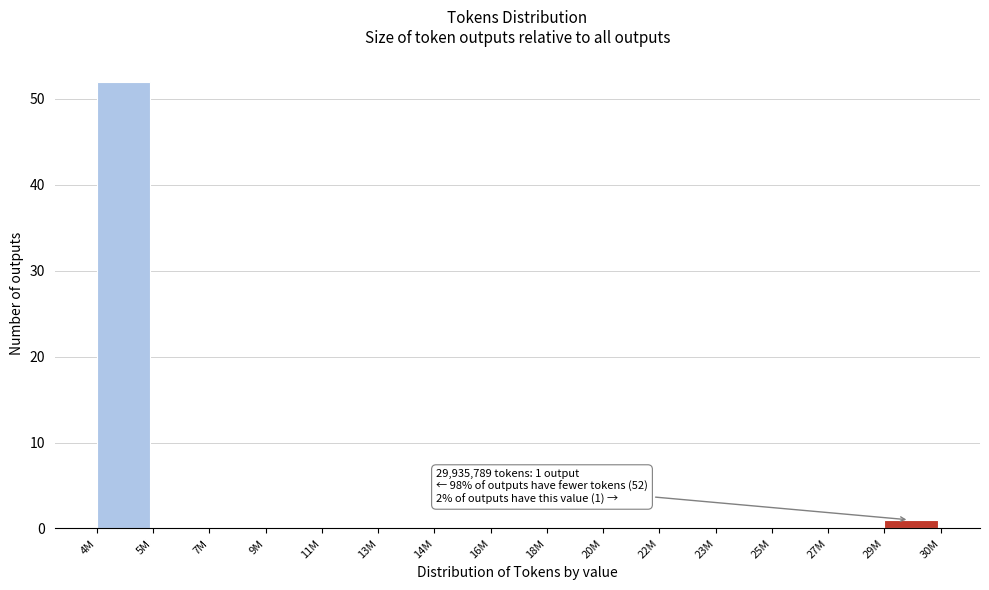

Reading right to left, extract all data points from this chart.

29M=1	27M=0	25M=0	23M=0	22M=0	20M=0	18M=0	16M=0	14M=0	13M=0	11M=0	9M=0	7M=0	5M=0	4M=52